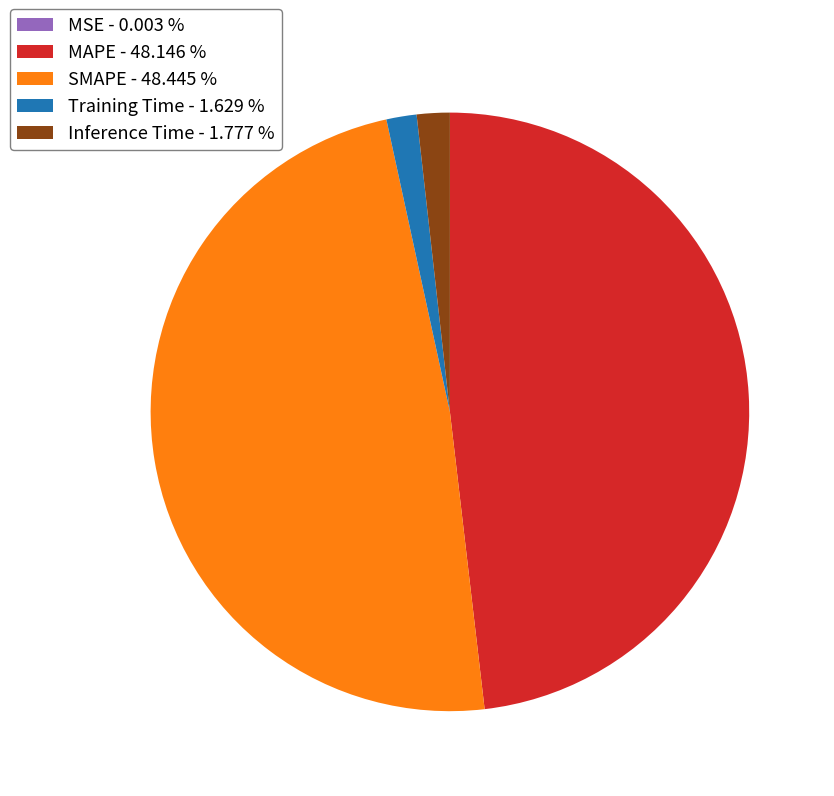

Do MAPE and SMAPE together represent more than half of the pie?

Yes